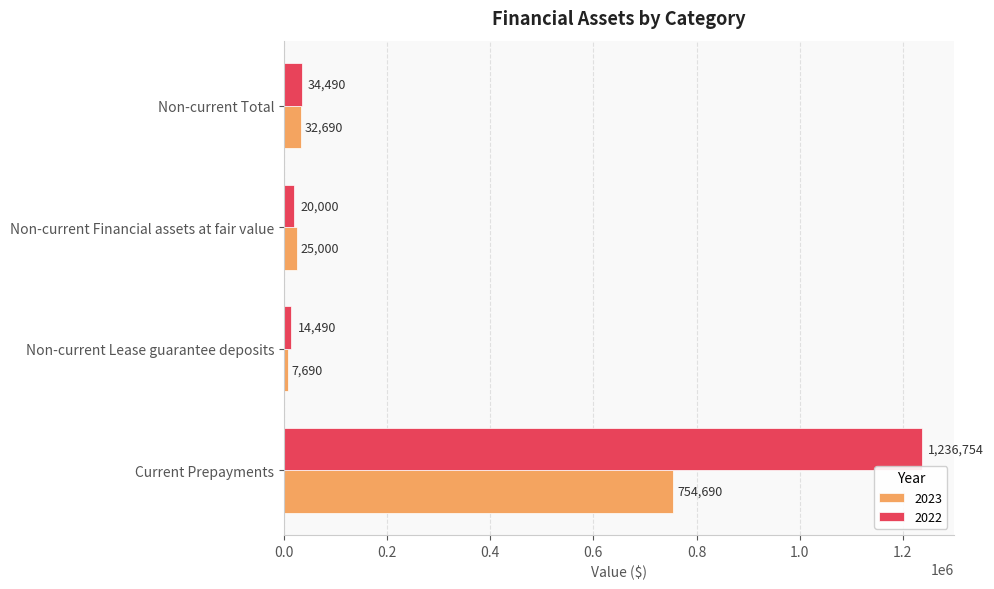

Which category has the lowest value in the 2022 series?

Non-current Lease guarantee deposits